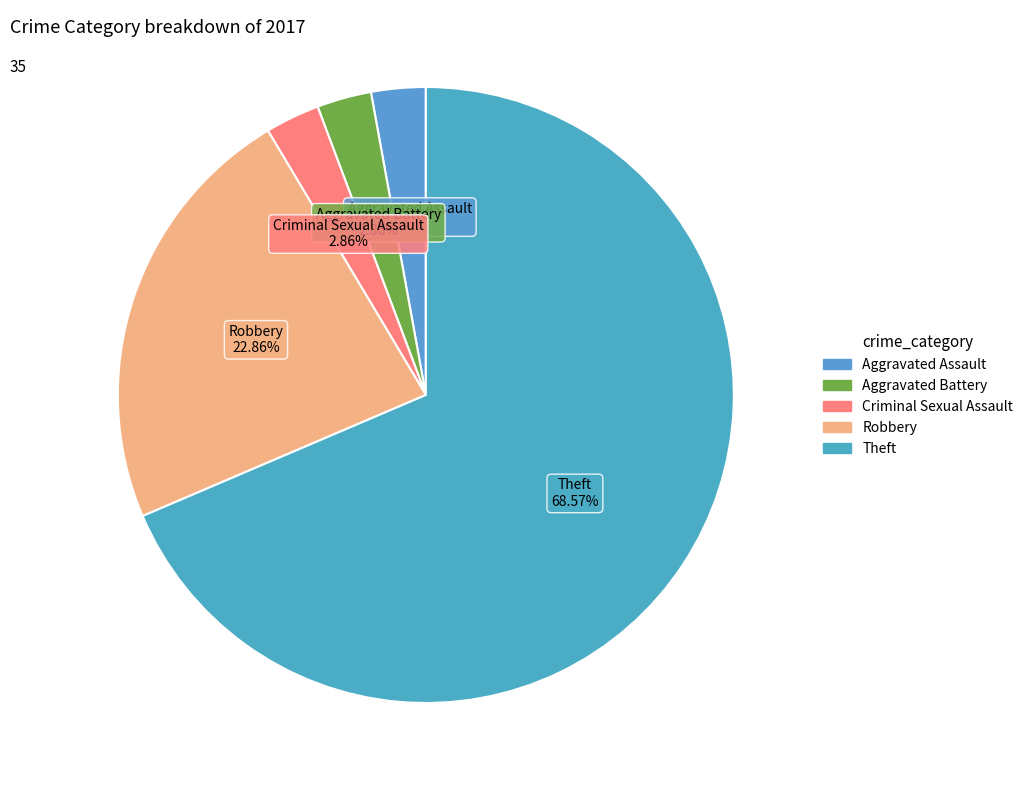

Count the number of slices in the pie.

5